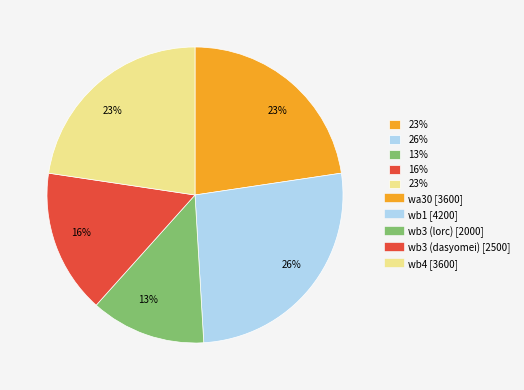

Is there any slice that represents more than half of the pie?

No